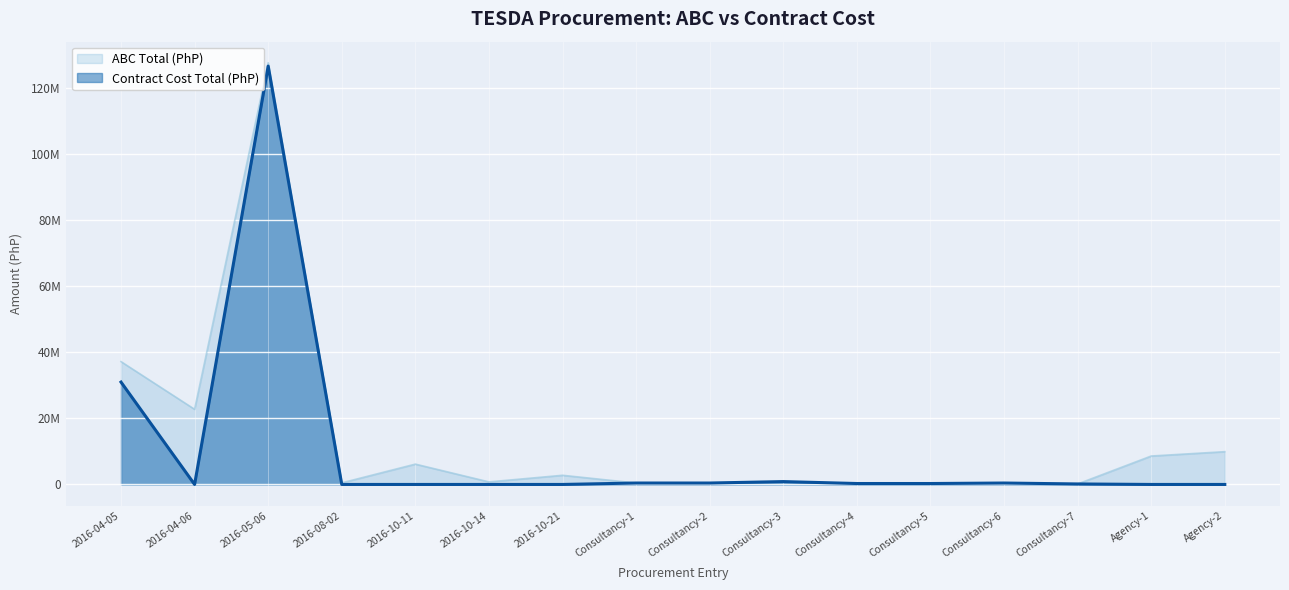

How many values in the Contract Cost Total (PhP) series are below 282500?

8